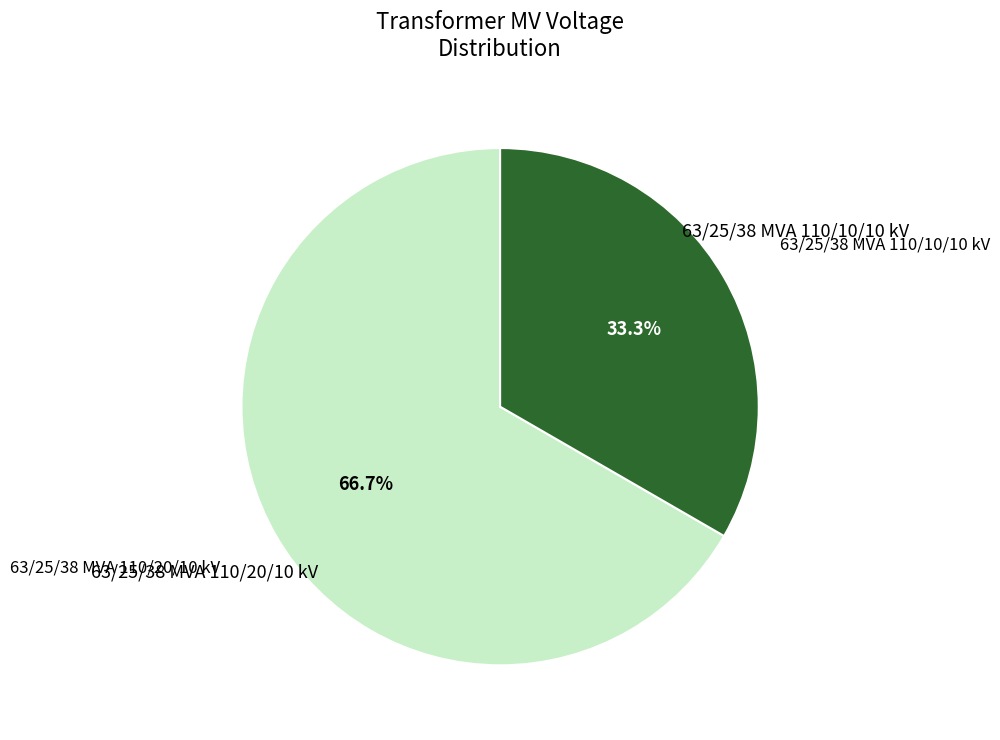

Does any single category account for the majority?

Yes